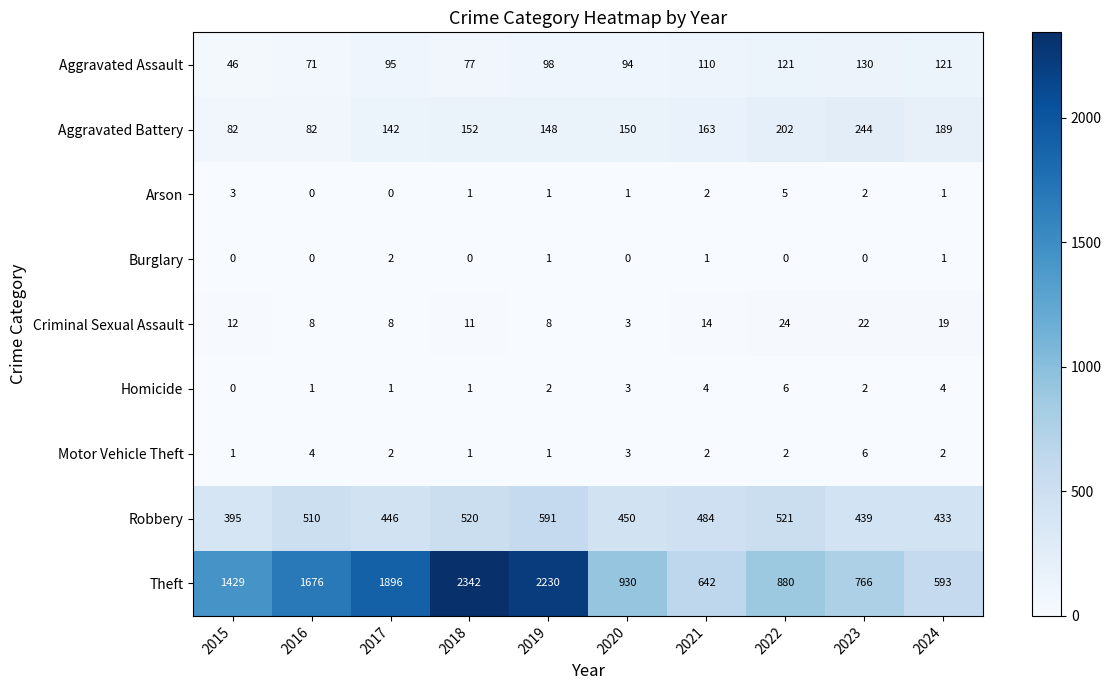

How many Homicide values are between 1 and 4?

8